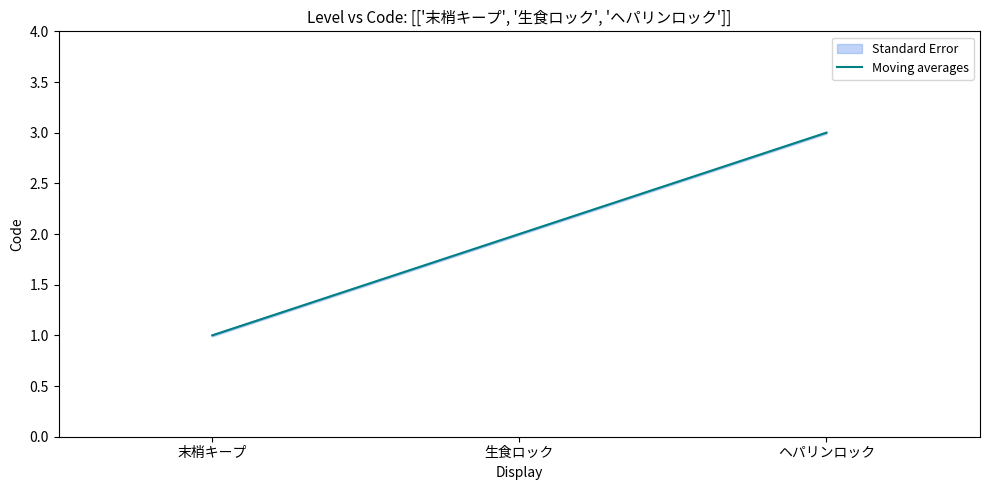

What is the label of the 3rd point from the right?

末梢キープ